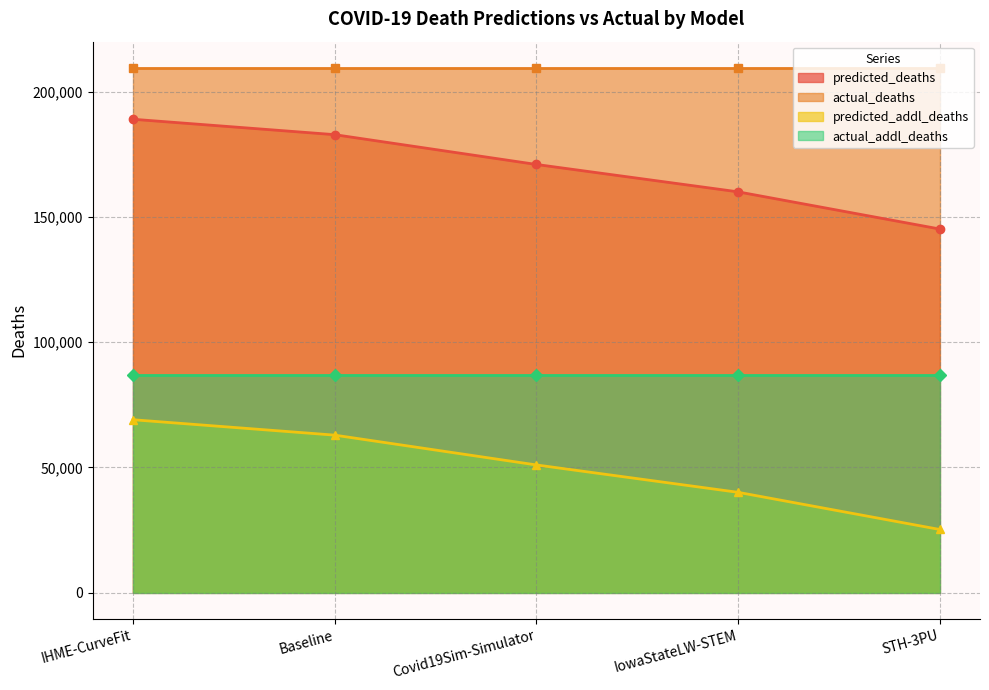

List the labels in order of predicted_addl_deaths value, smallest first.

STH-3PU, IowaStateLW-STEM, Covid19Sim-Simulator, Baseline, IHME-CurveFit